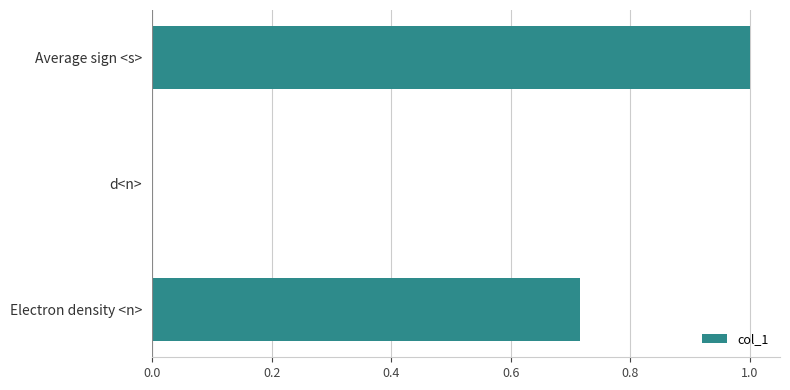

Which label corresponds to the largest value in the chart?

Average sign <s>